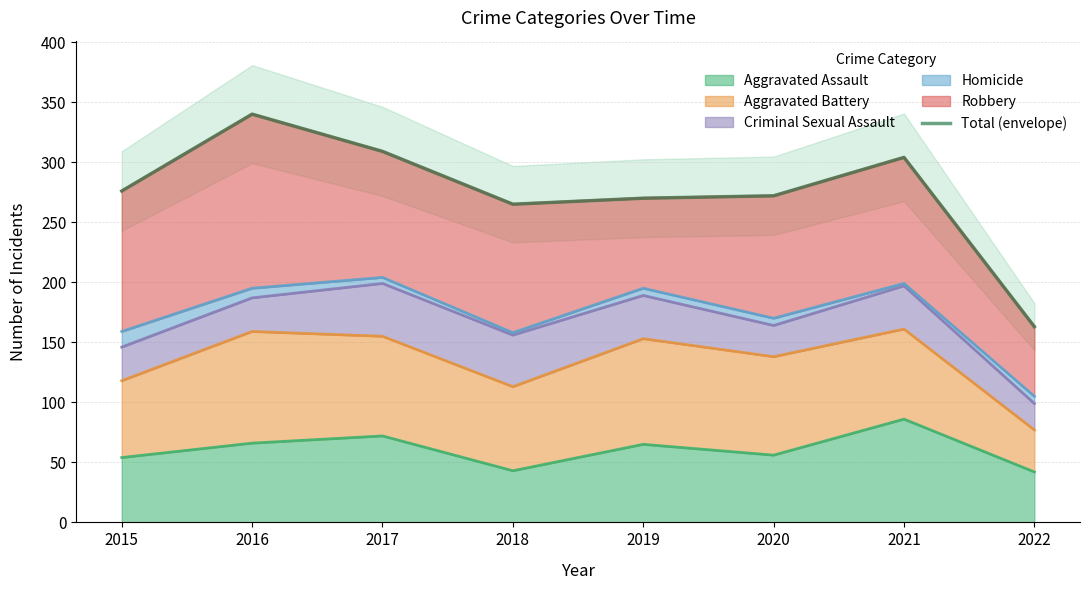

Which has a higher value, 2018 or 2021?

2021